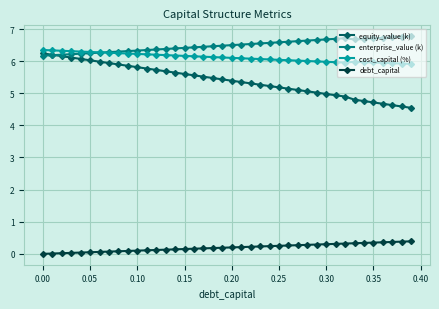

Which series has the largest total across all categories?

enterprise_value (k)